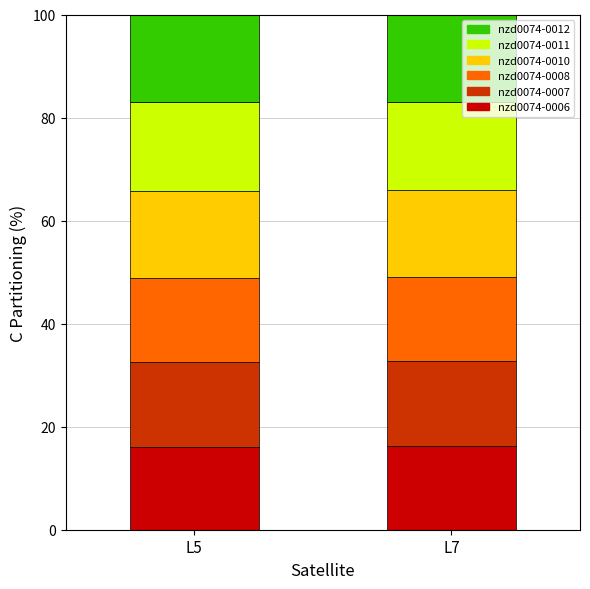

What is the maximum value for nzd0074-0006?

16.2